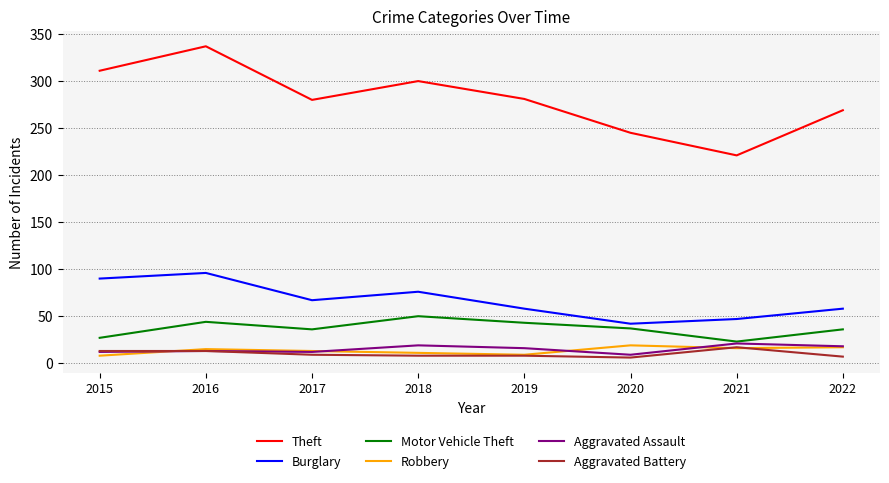

What is the smallest value displayed?

6